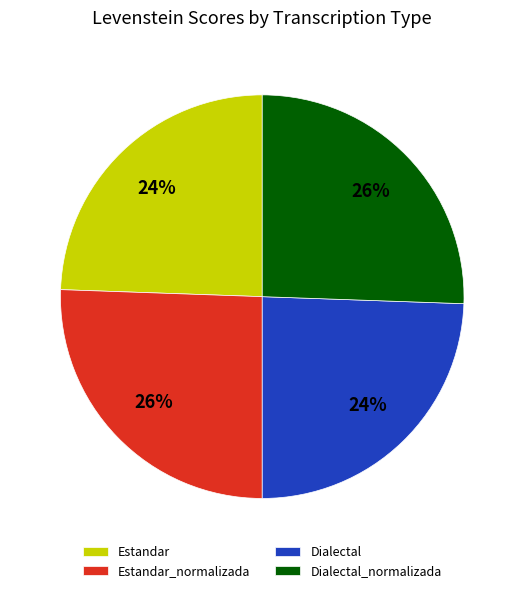

Which has a higher value, Estandar or Dialectal_normalizada?

Dialectal_normalizada